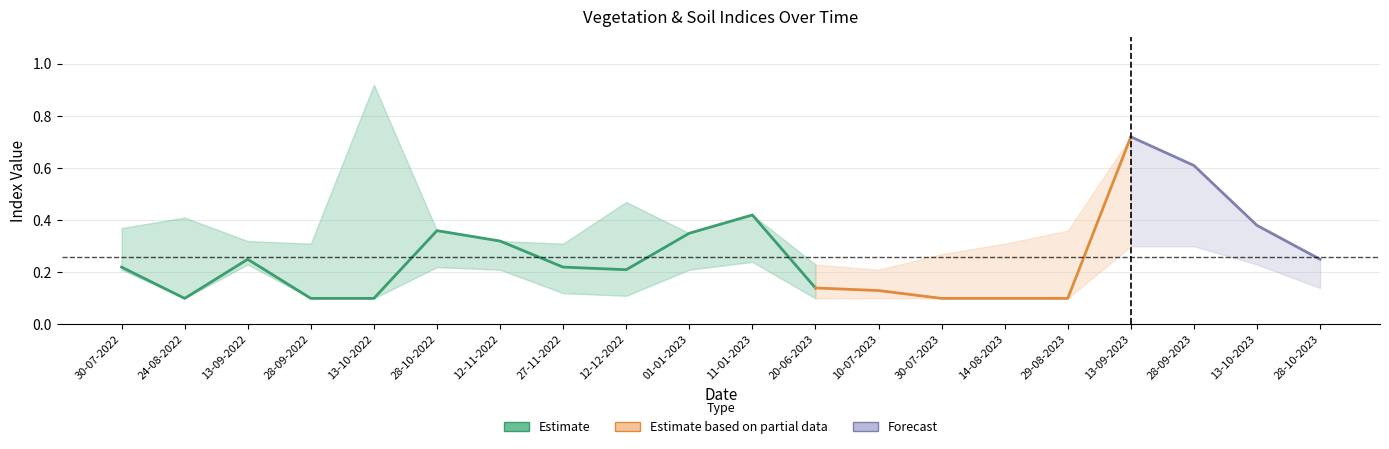

How many data points does each series have?

20